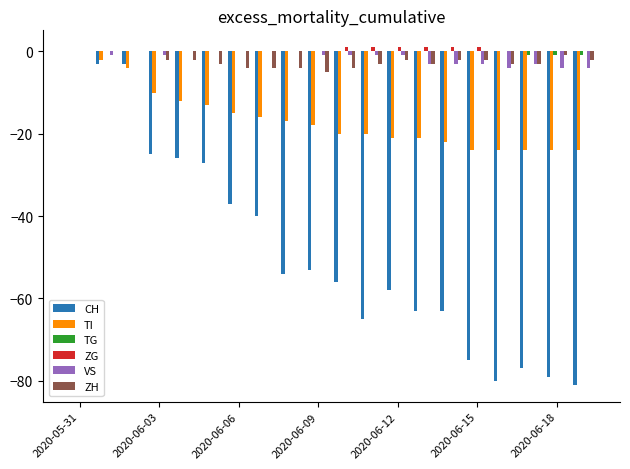

What are all the series names shown in the legend?

CH, TI, TG, ZG, VS, ZH